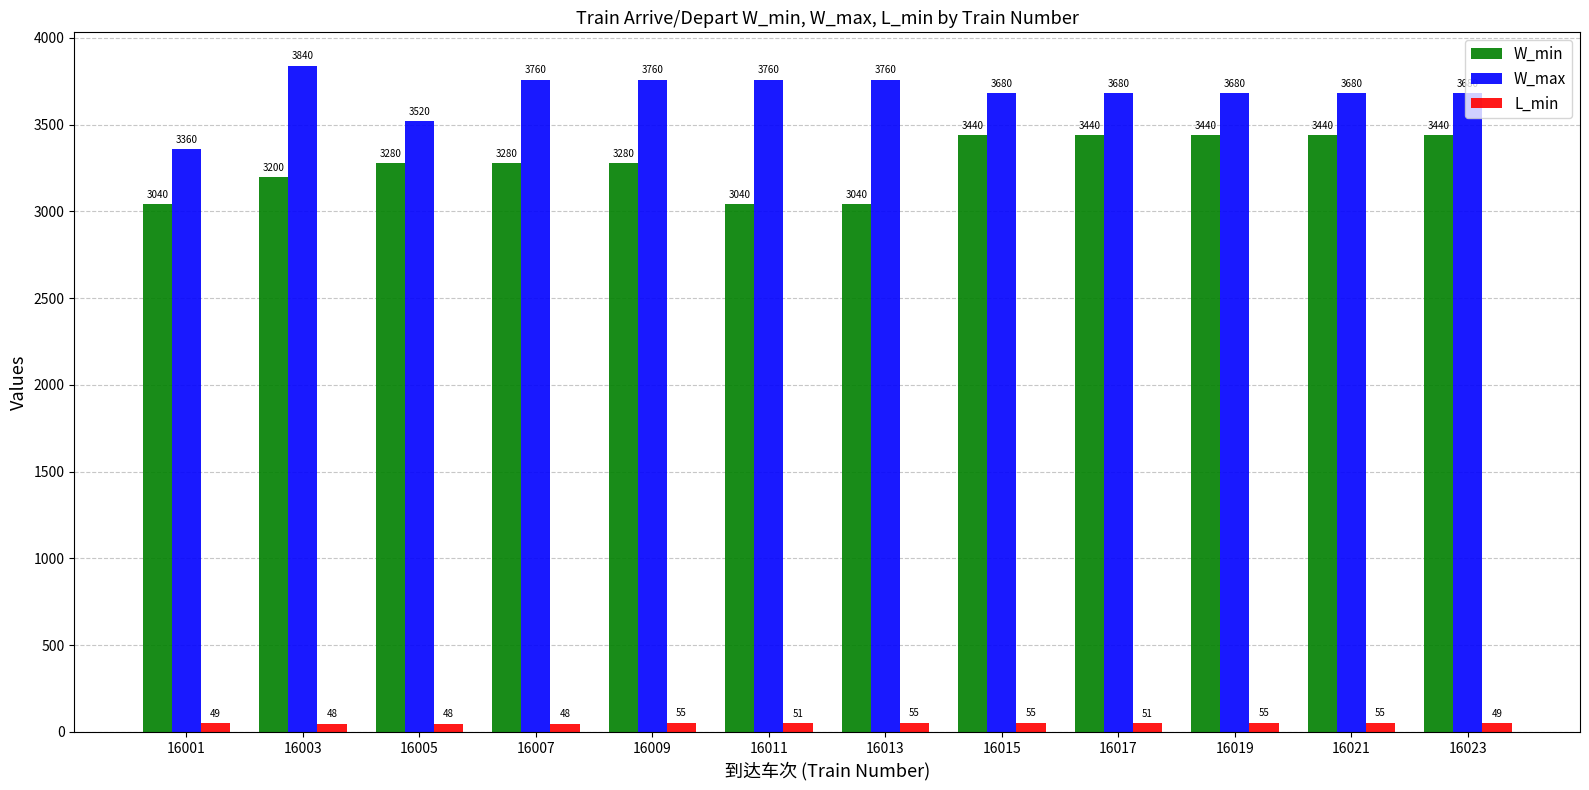

Where is W_min nearest to the value 3240?

16003